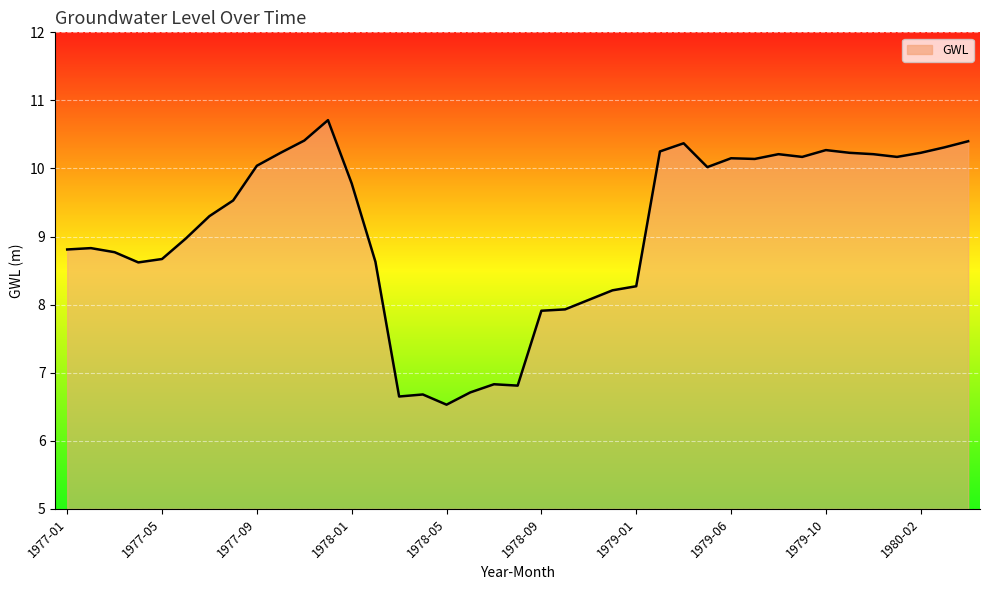

What is the difference between the maximum and minimum values?

4.2